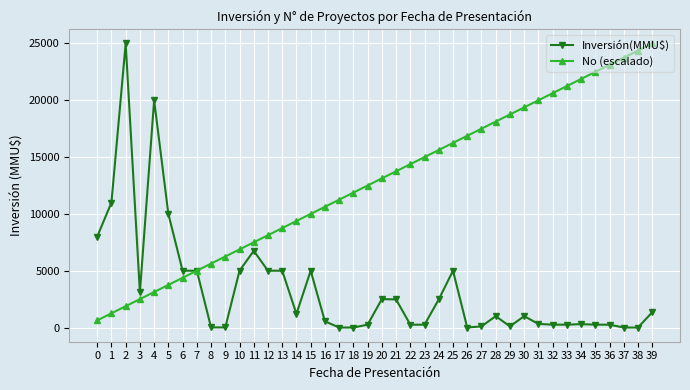

Rank the series by their average value, from highest to lowest.

No (escalado), Inversión(MMU$)